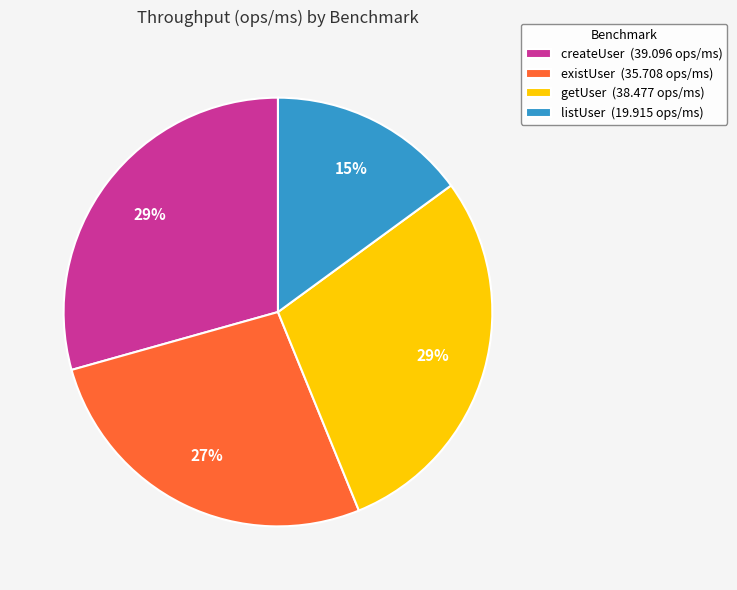

What percentage is the createUser slice, to the nearest percent?

29%